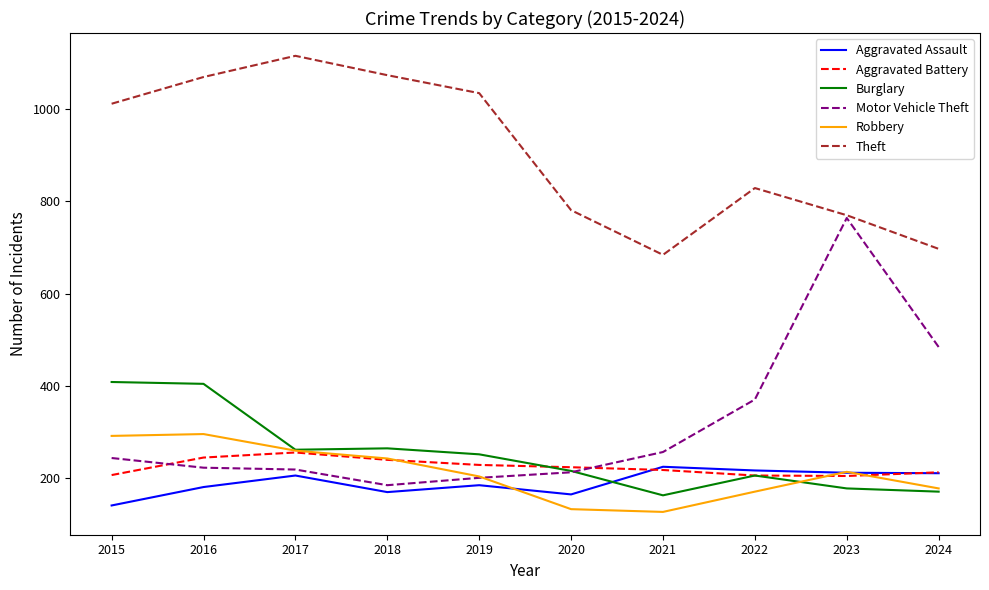

List the series in order of their peak value, lowest first.

Aggravated Assault, Aggravated Battery, Robbery, Burglary, Motor Vehicle Theft, Theft